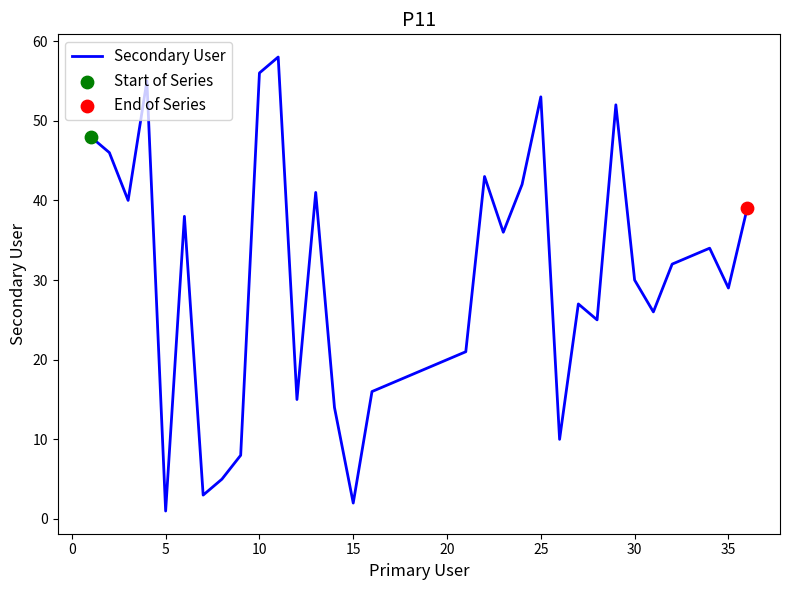

What is the greatest value displayed?

58